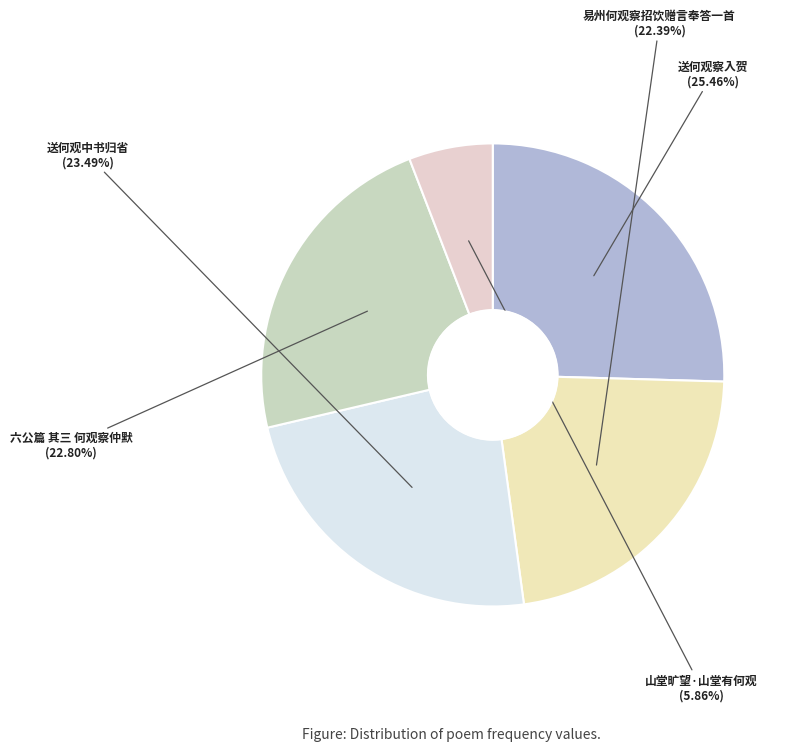

How many slices are in this pie chart?

5